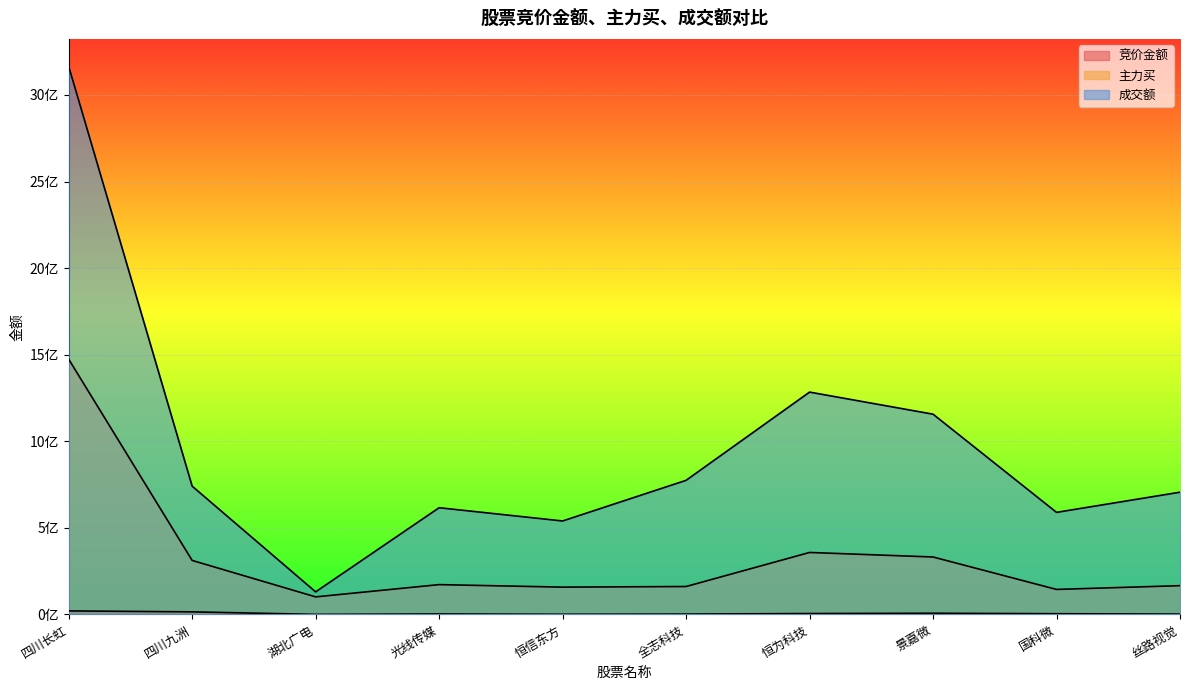

What is the difference between the maximum and minimum values in the 主力买 series?

1372765228